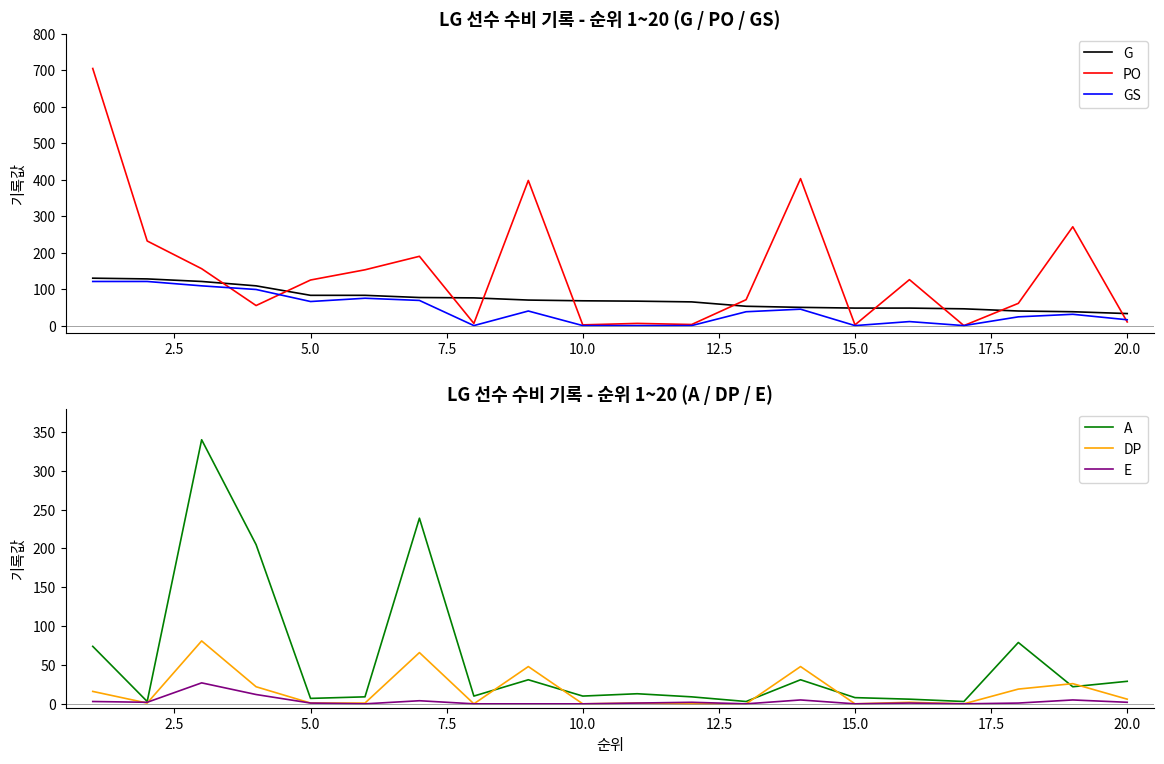

Which series has the largest total across all categories?

PO